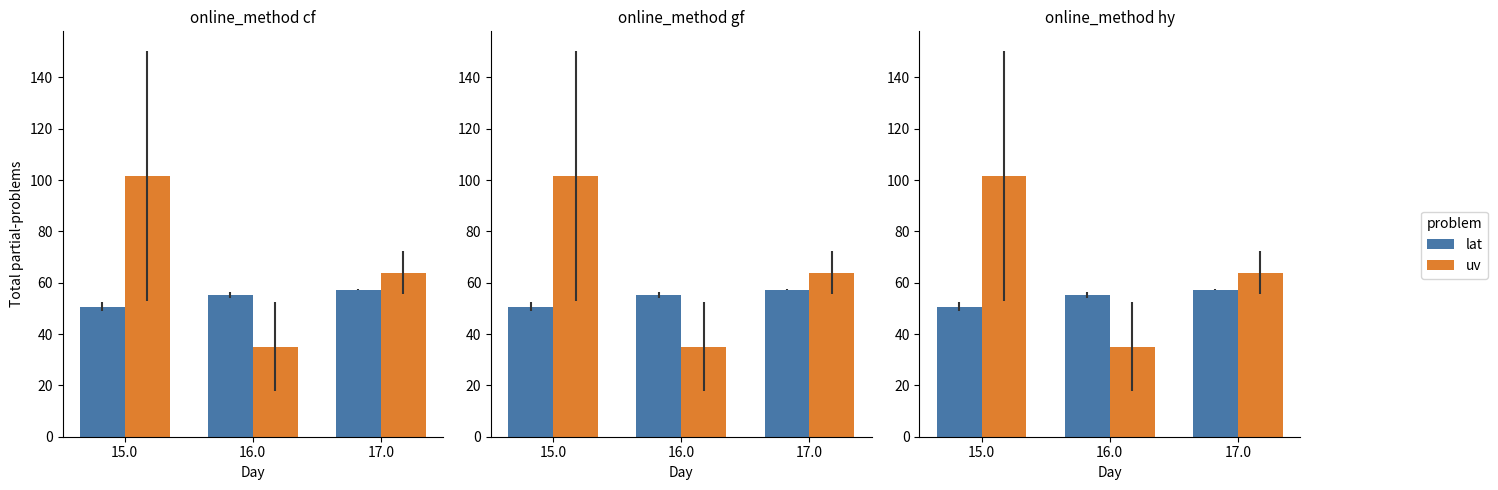

How many groups of bars are there?

3